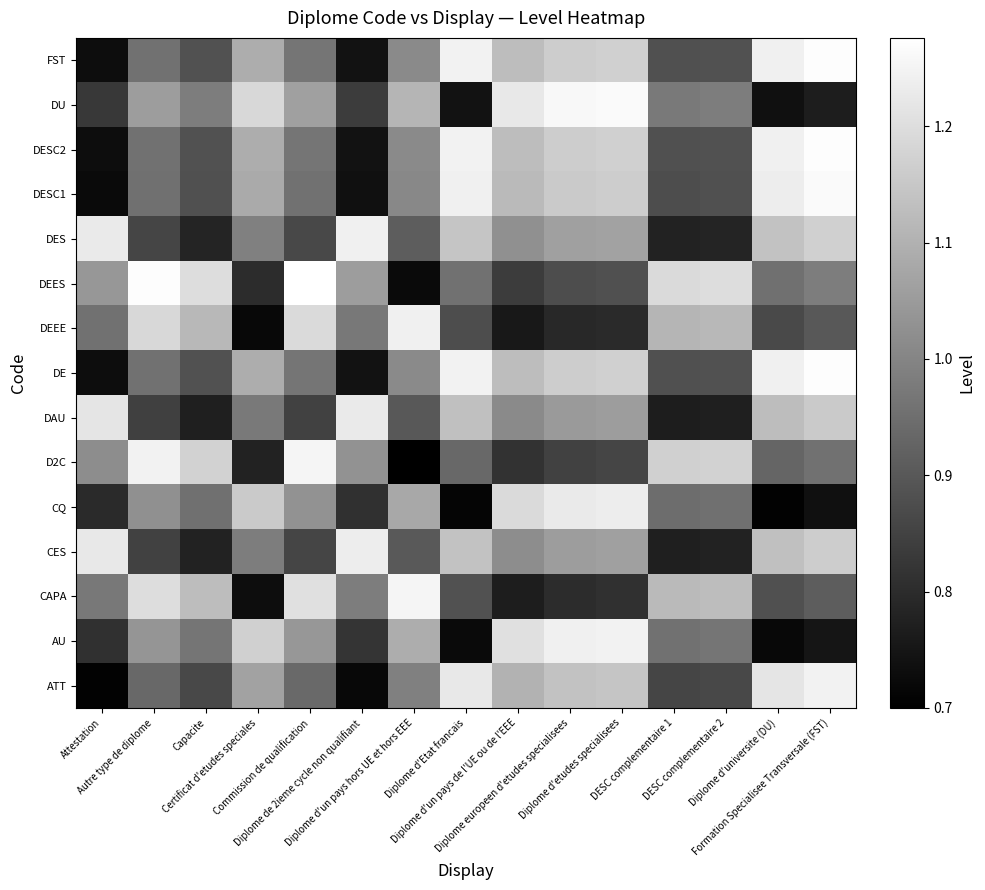

Which category has the highest value across all series?

Commission de qualification